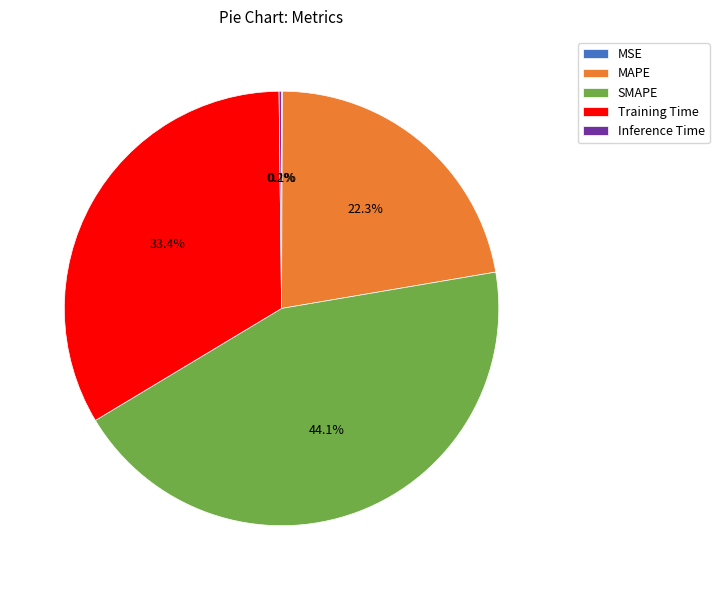

True or false: Training Time accounts for 33% of the total.

True